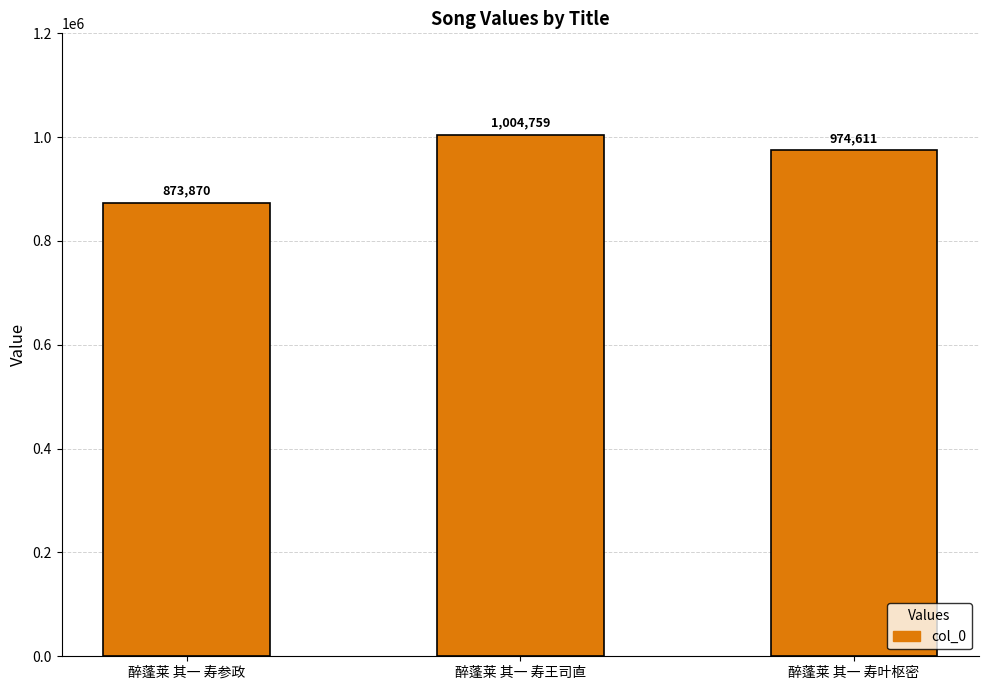

The chart shows a value of 1004759 at 醉蓬莱 其一 寿王司直. True or false?

True